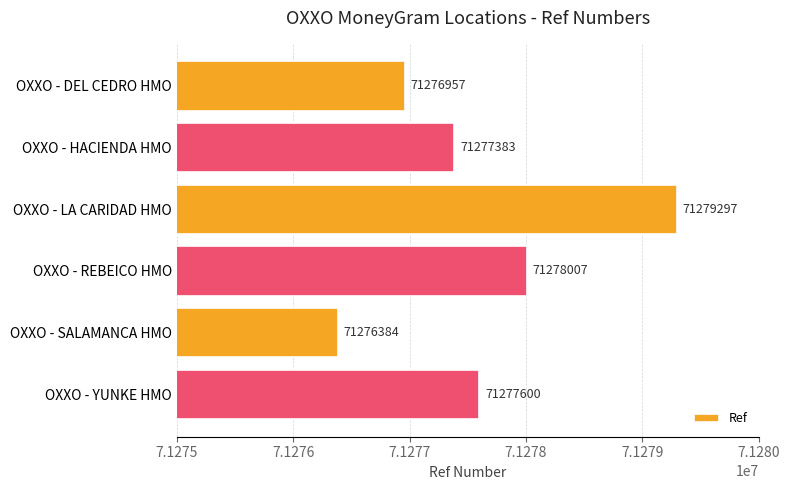

What is the maximum value shown in the chart?

71279297